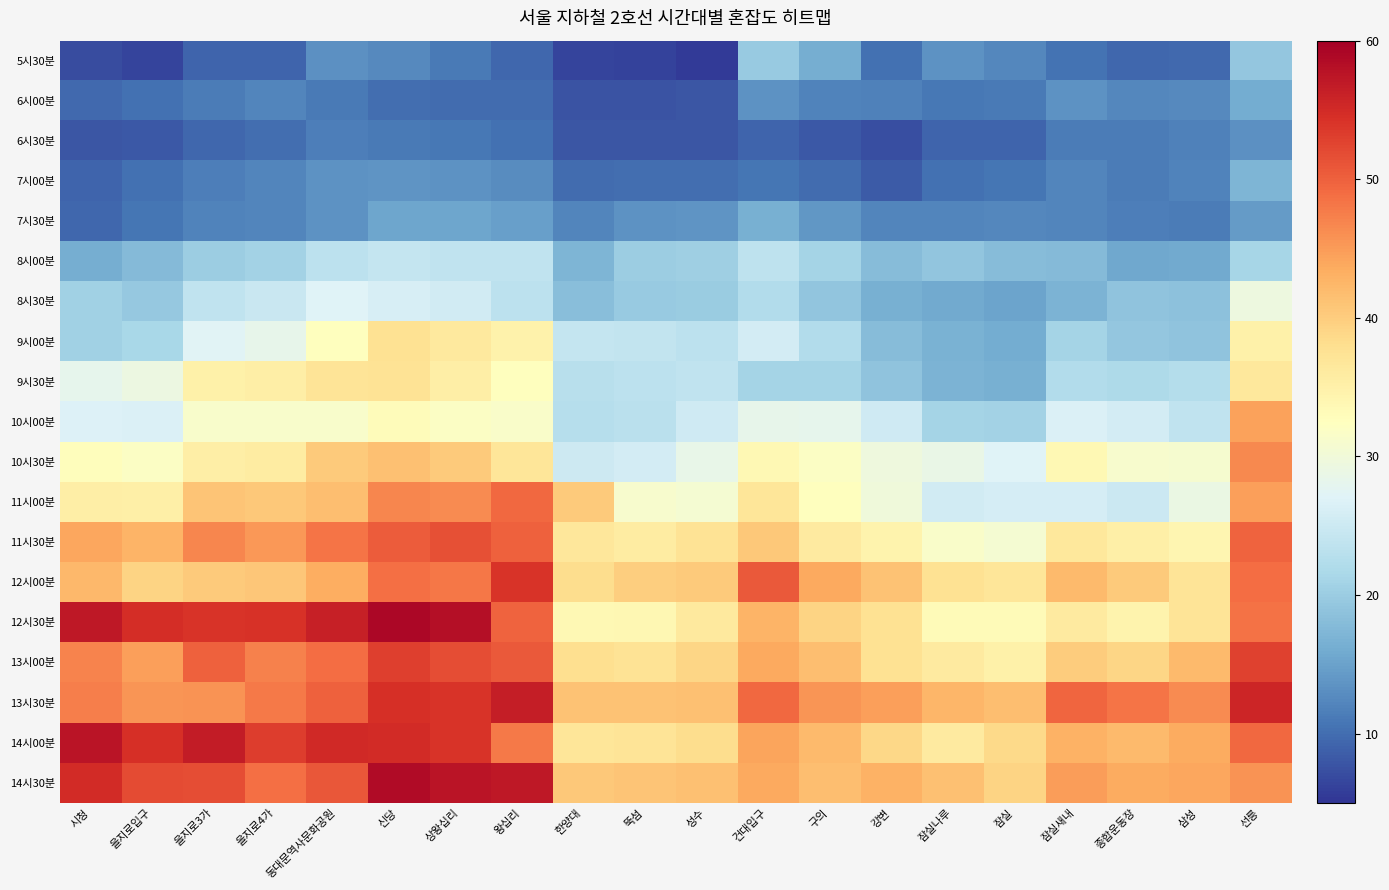

How many distinct data groups are displayed?

19